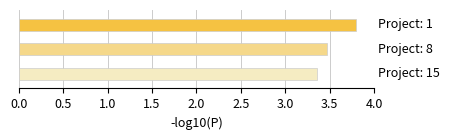

Which category has the highest value across all series?

1